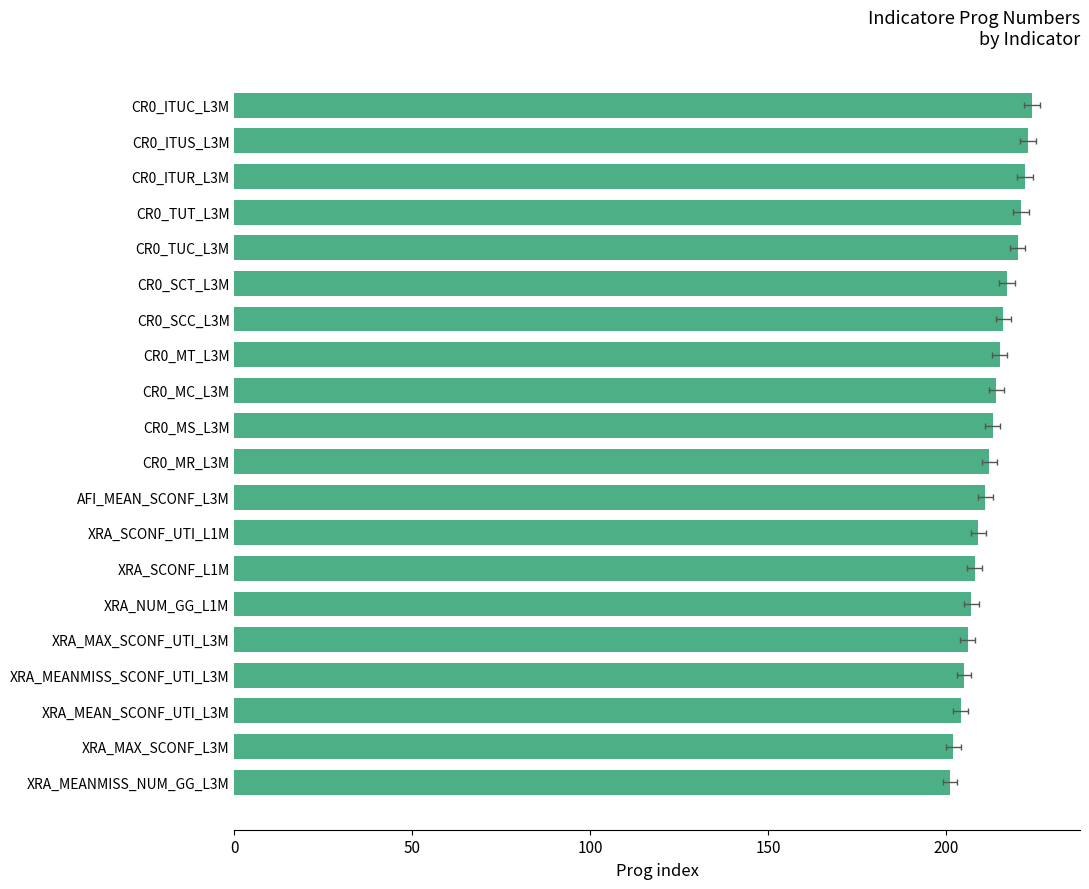

Are the bars horizontal?

Yes